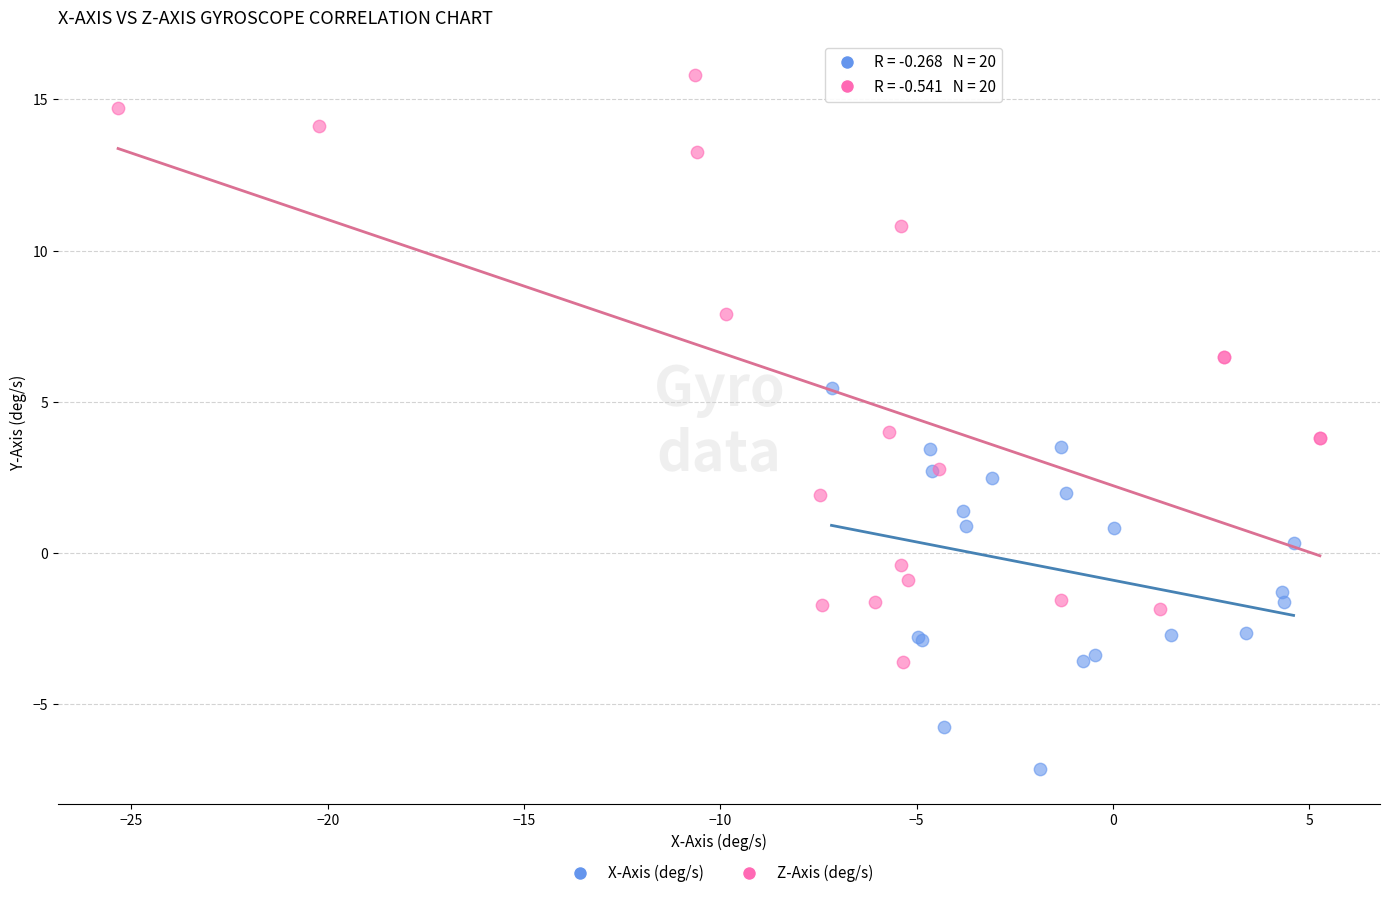

What are all the series names shown in the legend?

X-Axis (deg/s), Z-Axis (deg/s)